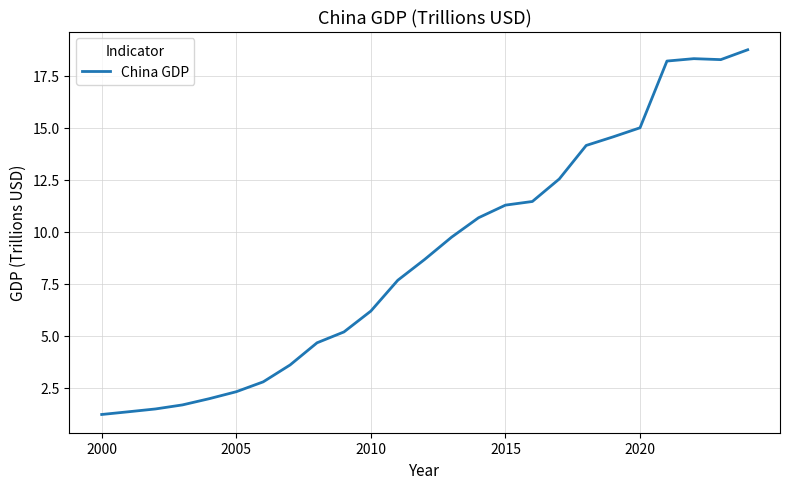

What is the difference between the maximum and minimum values?

17.5